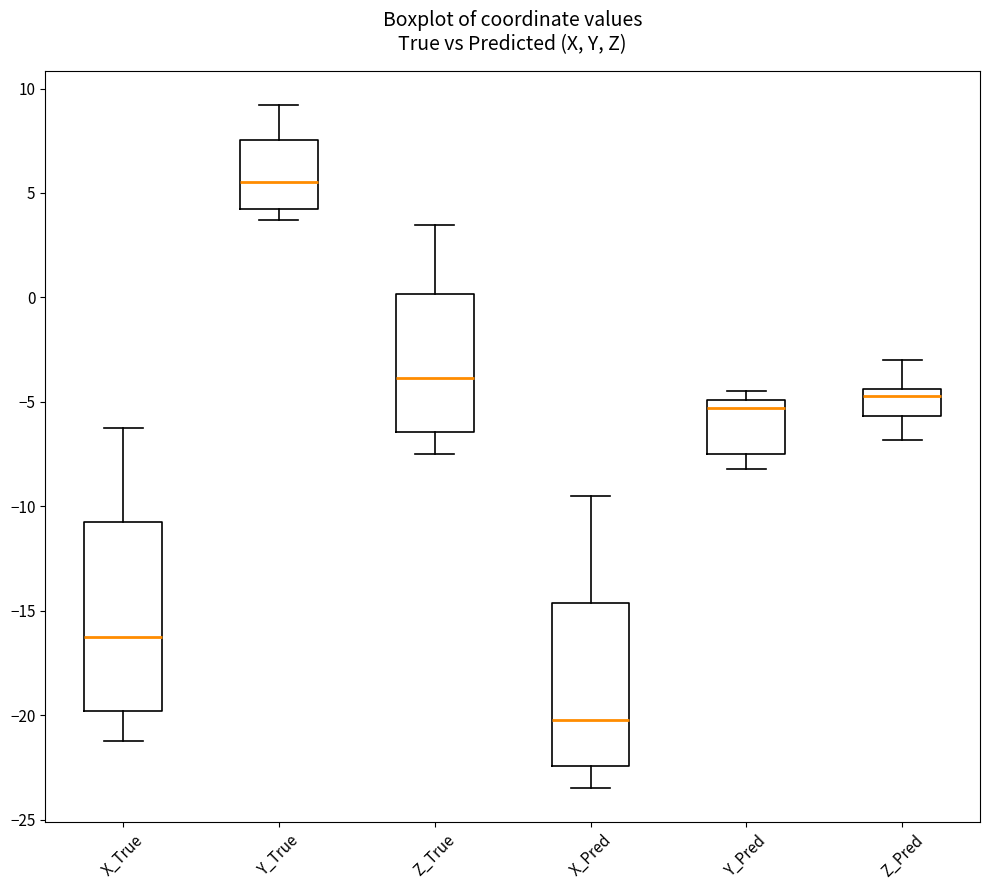

Which box is the tallest, from its lower edge to its upper edge?

X_True